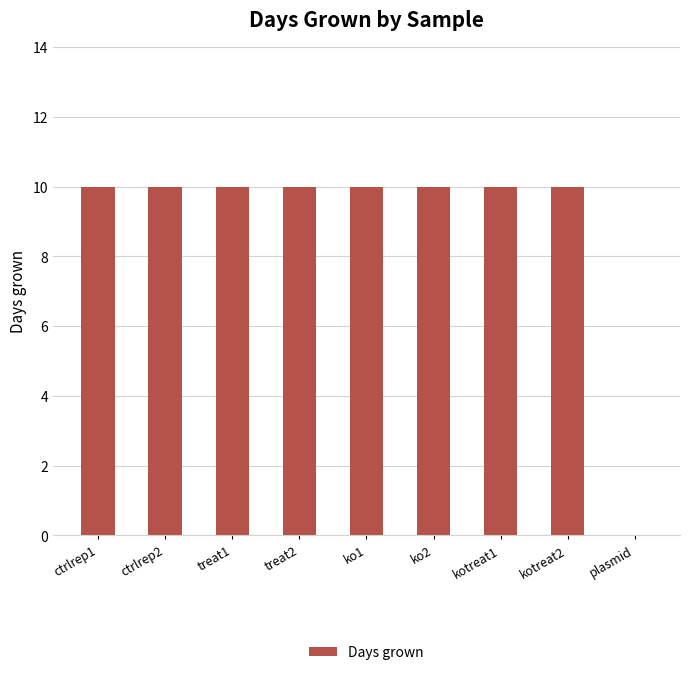

Is it true that the value at ctrlrep1 is 5?

False